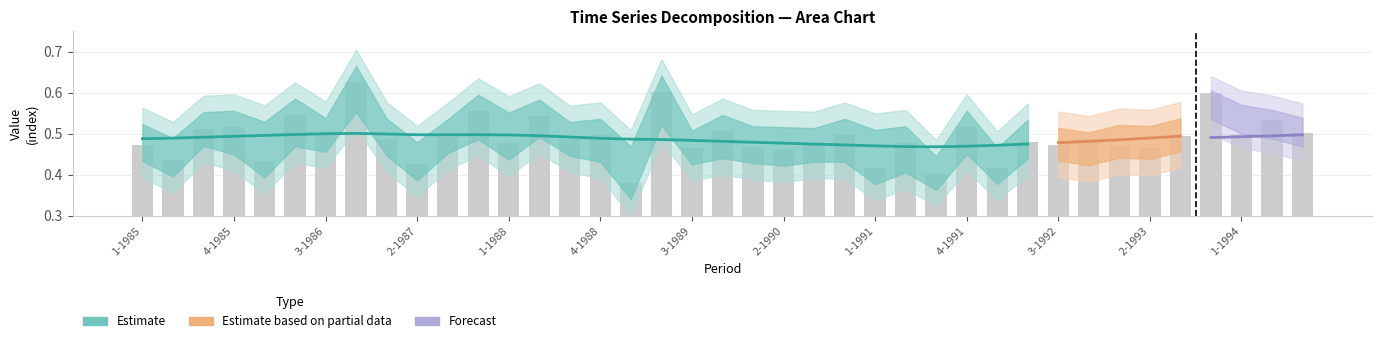

The value at 4-1991 is 0.8. True or false?

False